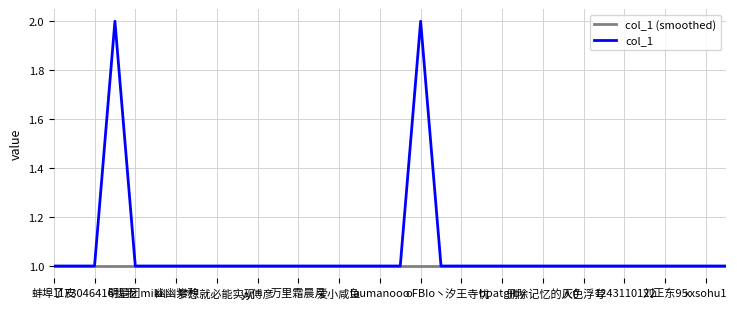

Reading left to right, extract all data points from this chart.

col_1 (smoothed): 1	1	1	1	1	1	1	1	1	1	1	1	1	1	1	1	1	1	1	1	1	1	1	1	1	1	1	1	1	1	1	1	1	1
col_1: 1	1	1	2	1	1	1	1	1	1	1	1	1	1	1	1	1	1	2	1	1	1	1	1	1	1	1	1	1	1	1	1	1	1